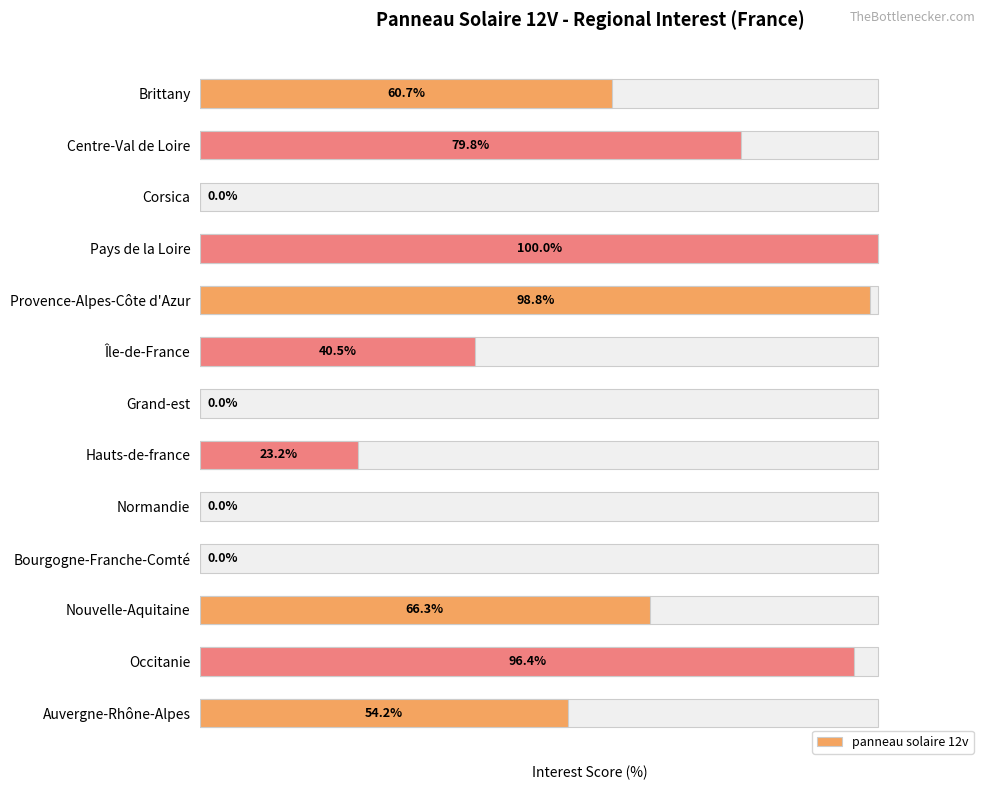

How many positive values are there?

9